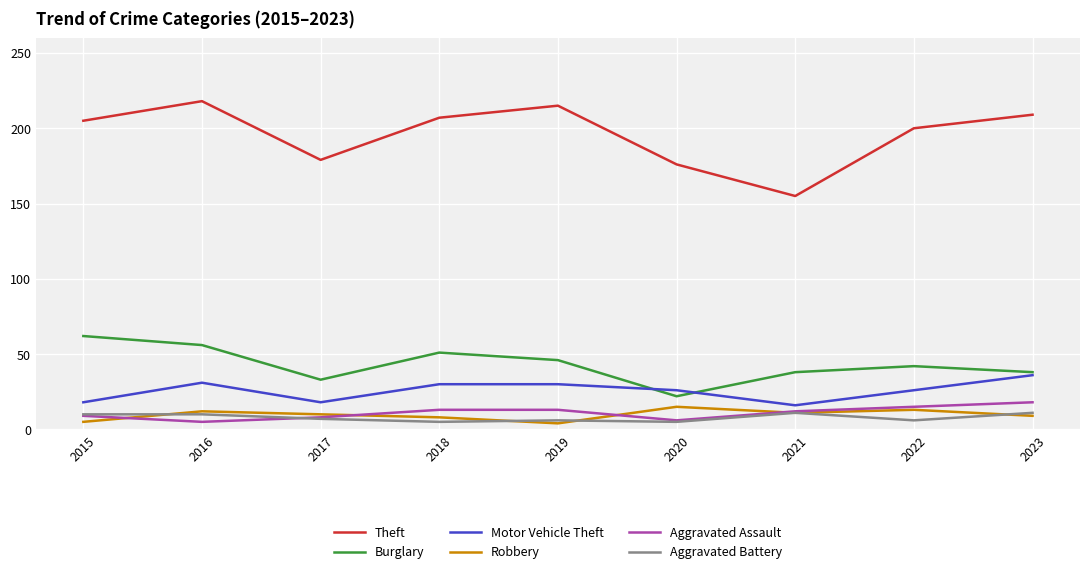

The value of Aggravated Battery at 2020 is 5. True or false?

True